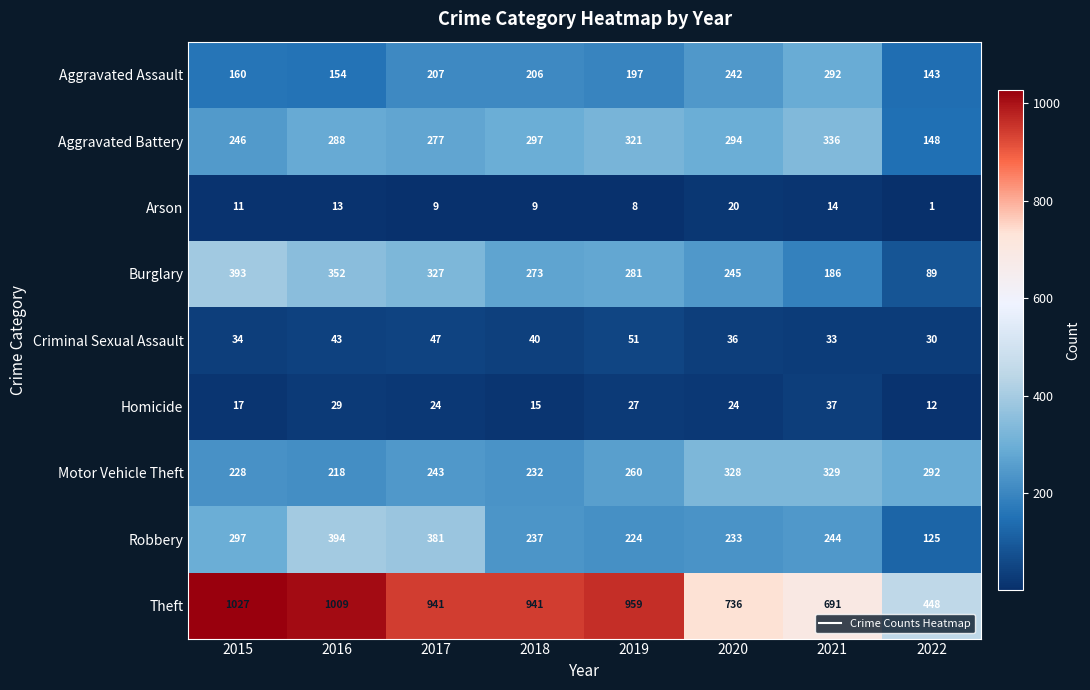

At how many categories does at least one series exceed 839?

5